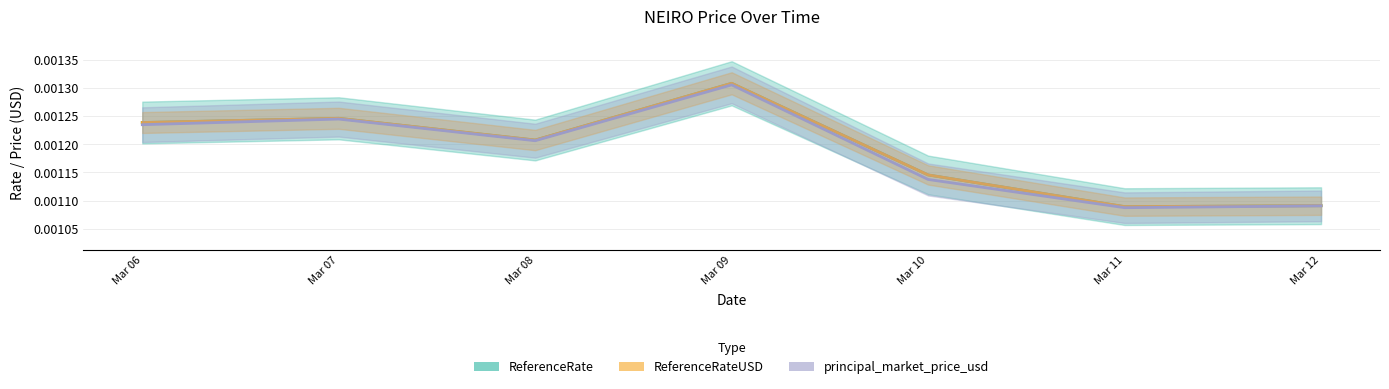

At which category does principal_market_price_usd reach its first local peak?

Mar 07